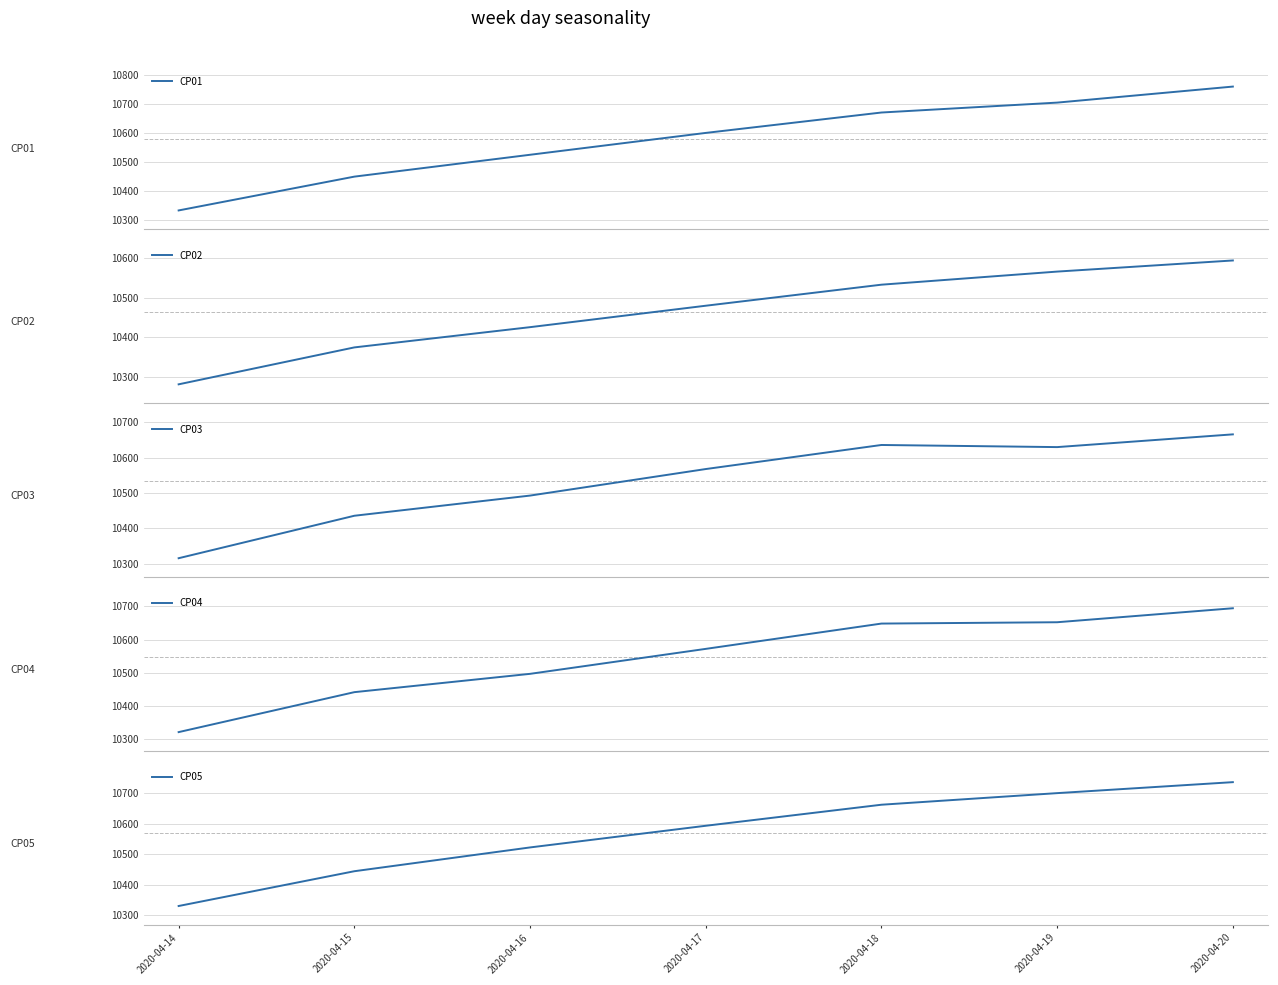

What is the sum of the CP03 values at 2020-04-16 and 2020-04-15?

20929